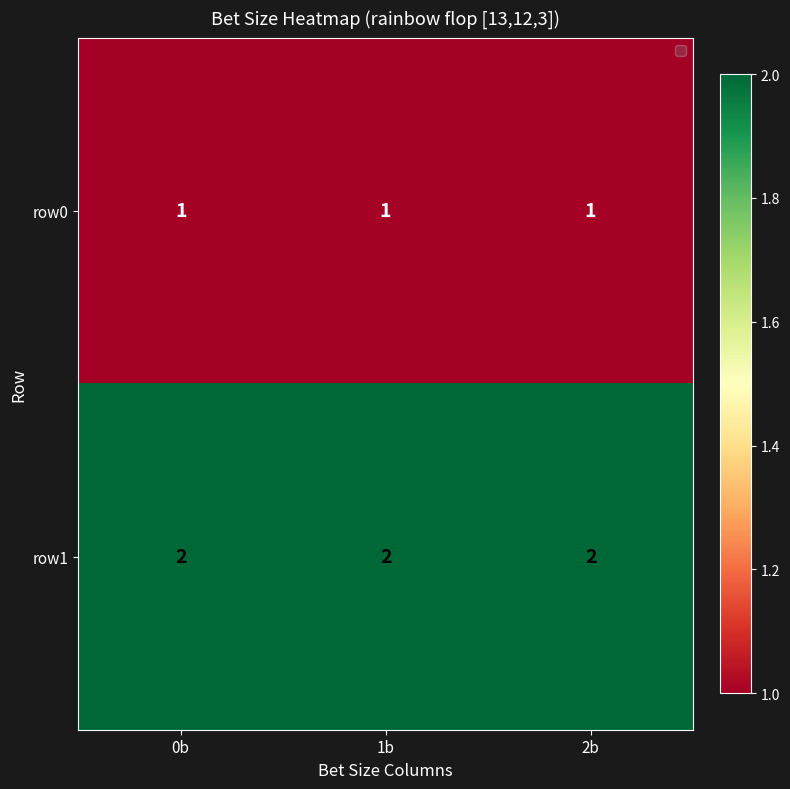

Is it true that row1 equals 2 at 2b?

True